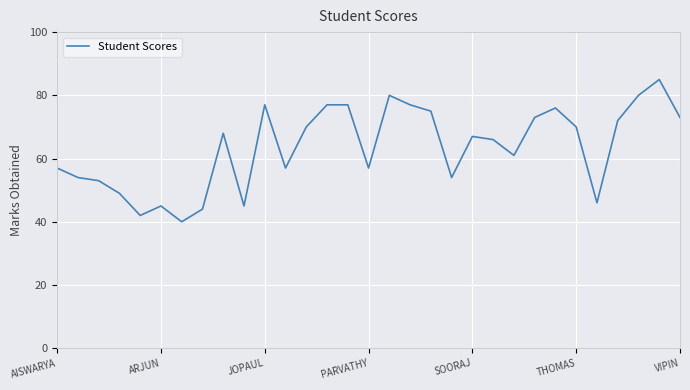

What is the smallest value displayed?

40